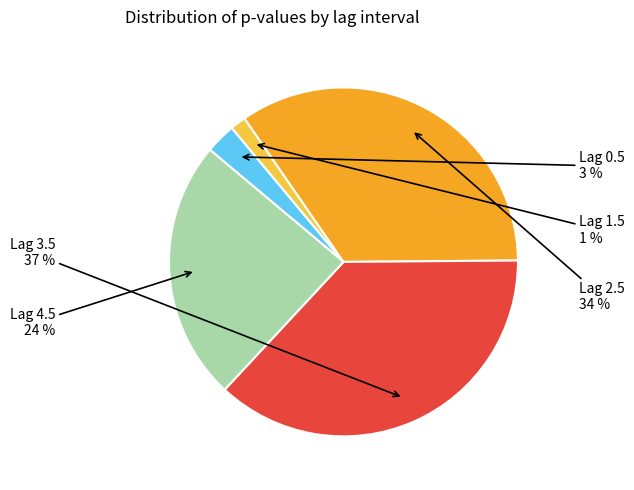

To the nearest percent, what is the difference between the largest and smallest slice percentages?

36%